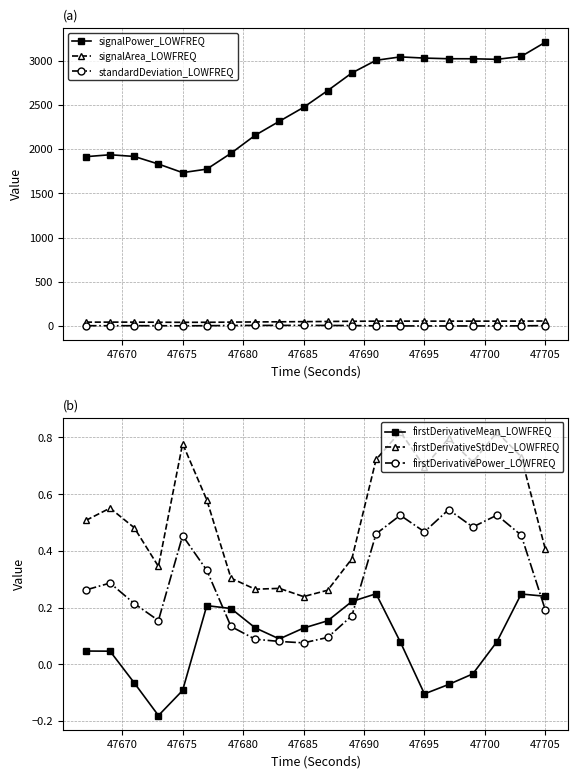

True or false: standardDeviation_LOWFREQ has more than 0 points higher than both neighbors.

True